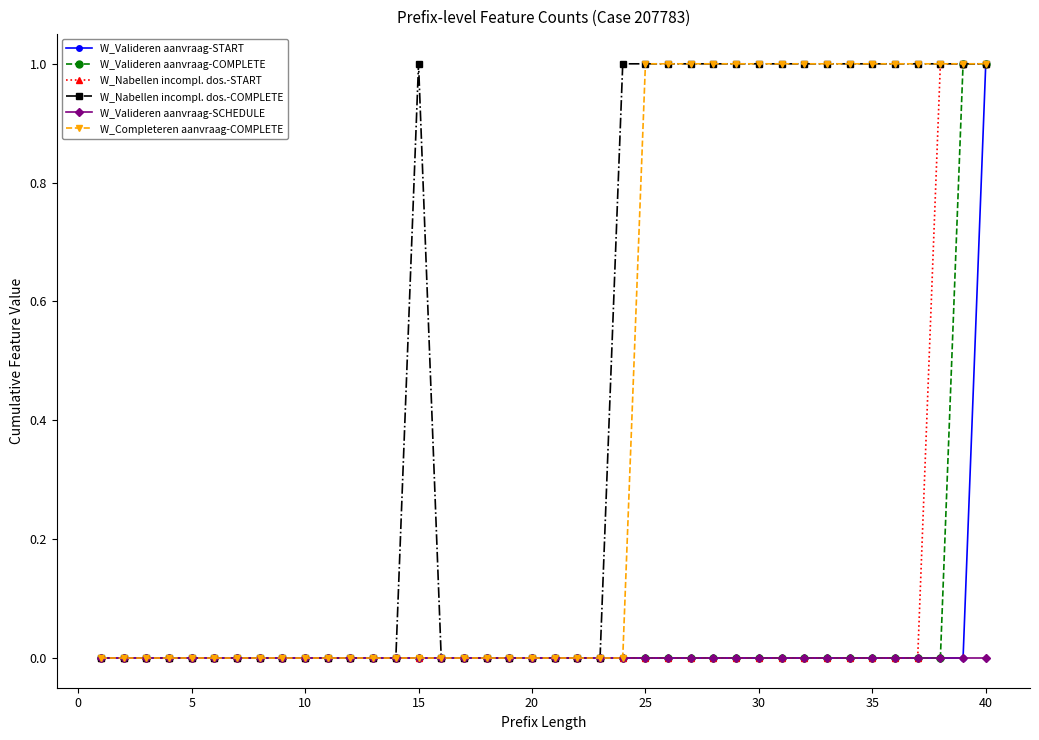

Which series has the largest total across all categories?

W_Nabellen incompl. dos.-COMPLETE